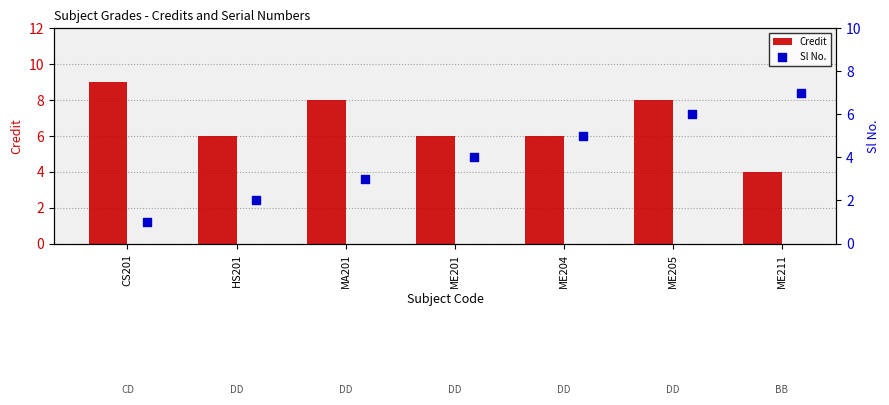

Which series has the largest total across all categories?

Credit